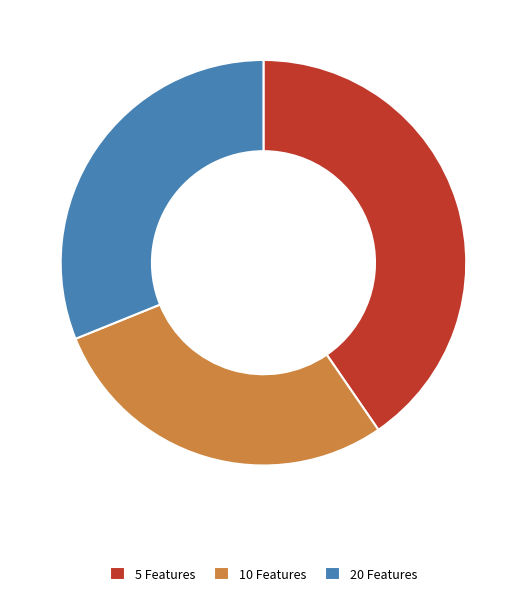

Between 5 Features and 10 Features, which is larger?

5 Features